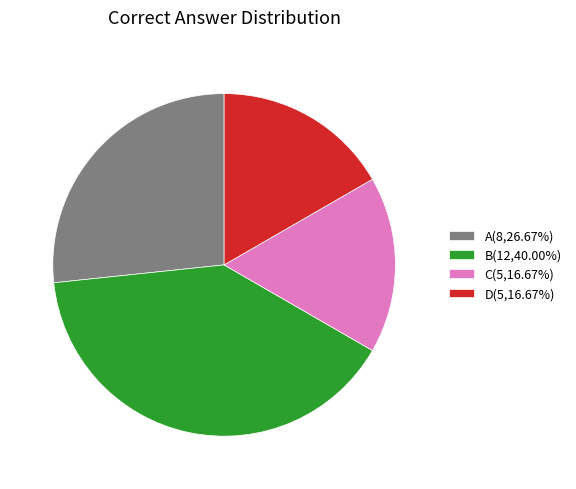

Between B and C, which is larger?

B